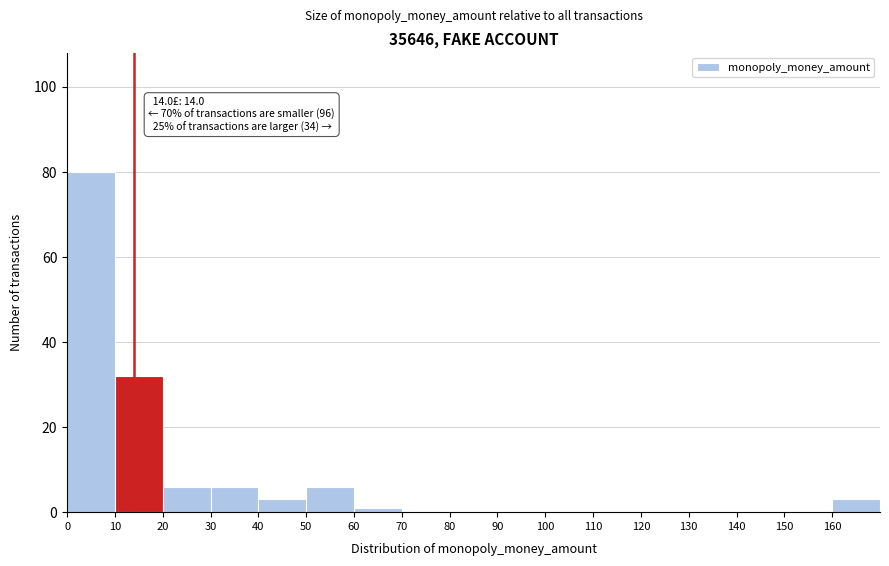

Which range on the x-axis has the tallest bar?

0 to 10